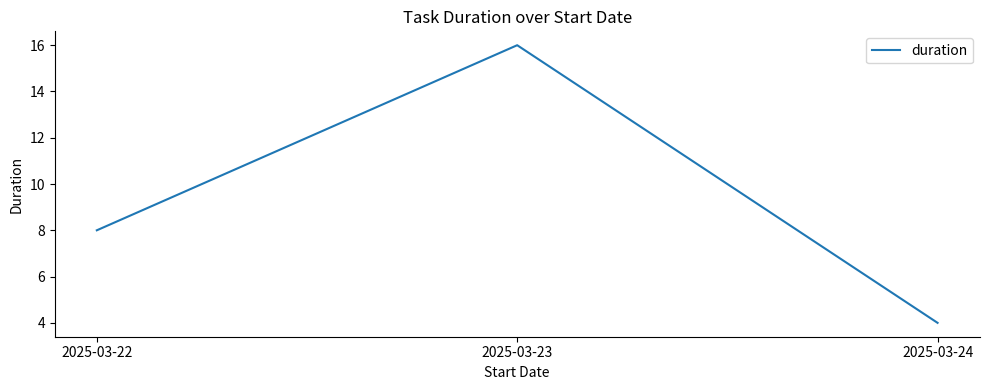

List the labels in order of value, largest first.

2025-03-23, 2025-03-22, 2025-03-24